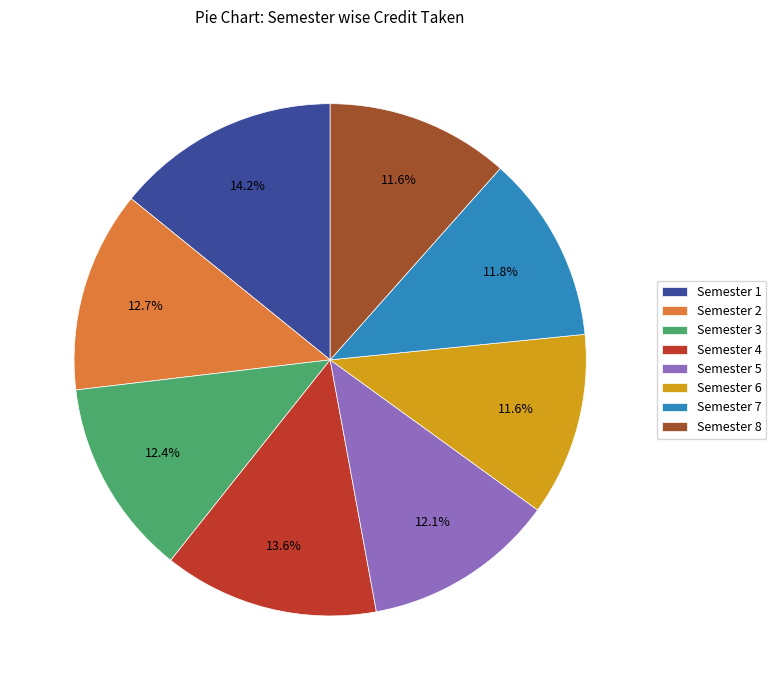

How many slices are in this pie chart?

8